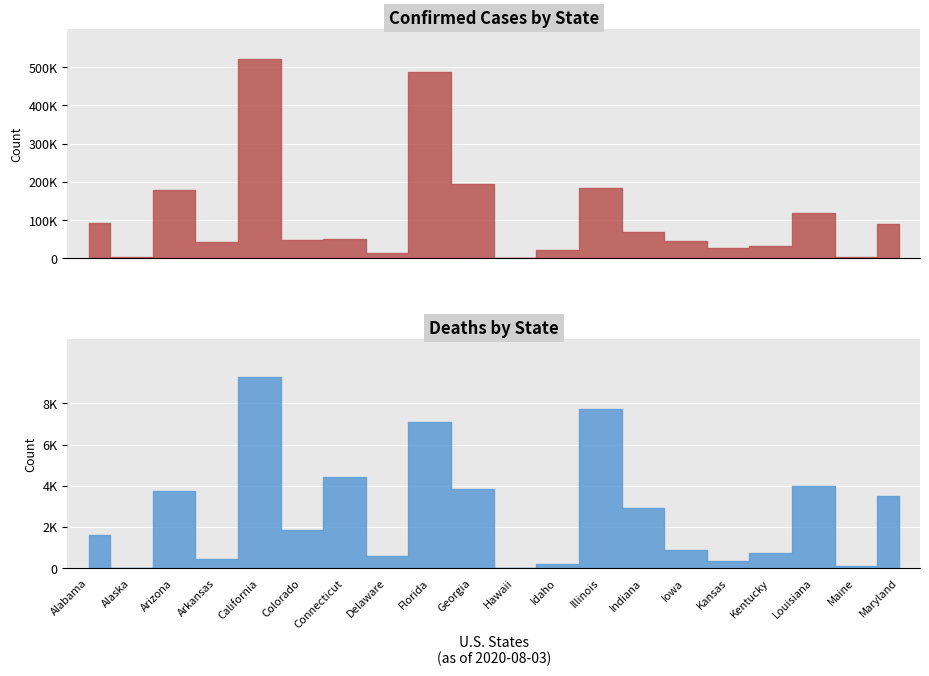

True or false: Deaths and Confirmed intersect in this chart.

False